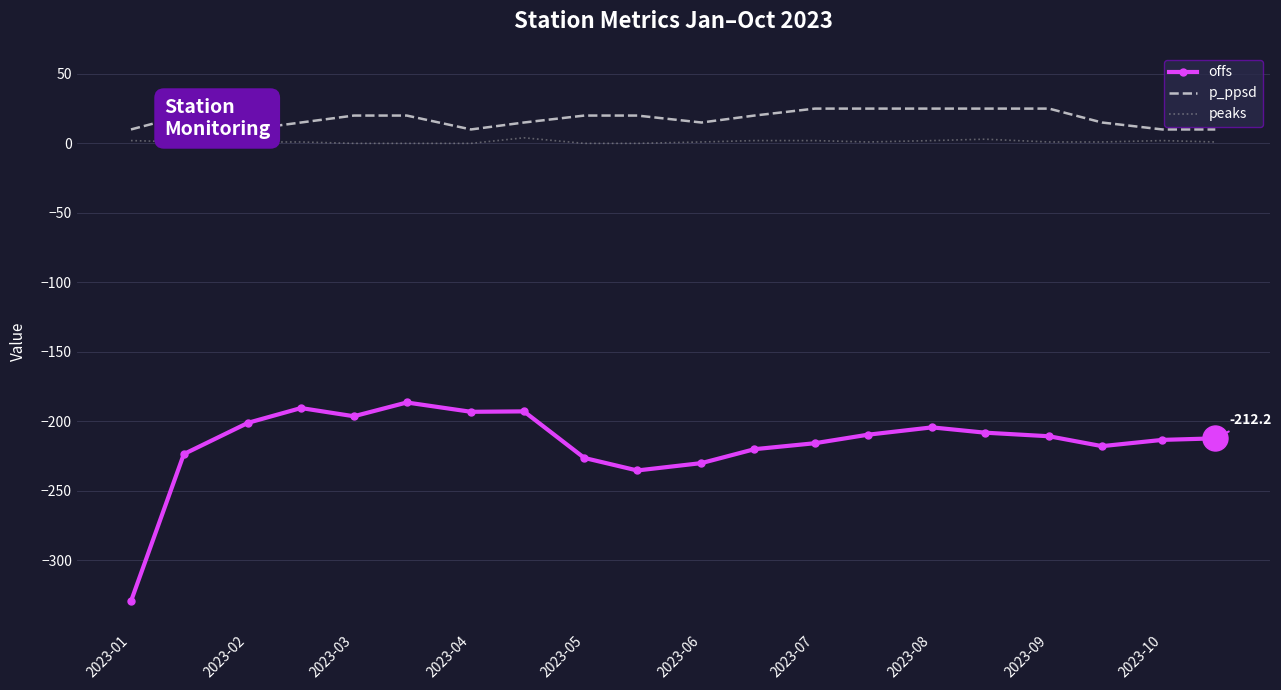

Which series has the widest spread of values?

offs